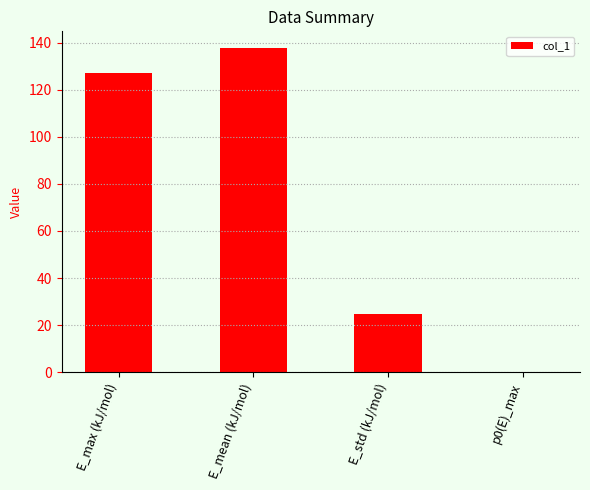

What is the sum of the values at E_std (kJ/mol) and E_max (kJ/mol)?

151.9